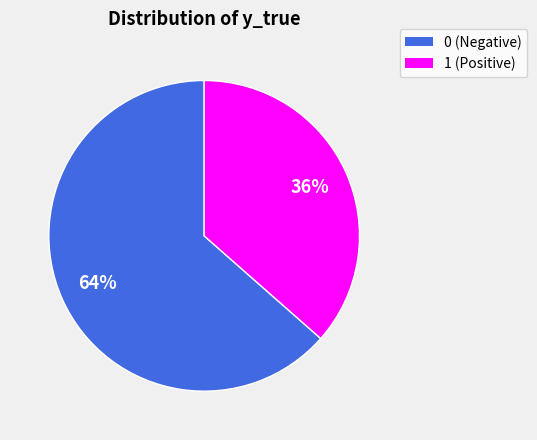

What percentage is the 1 slice, to the nearest percent?

36%